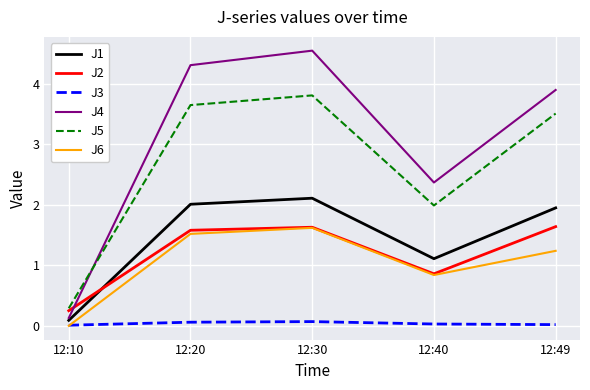

At how many categories does at least one series exceed 0?

5